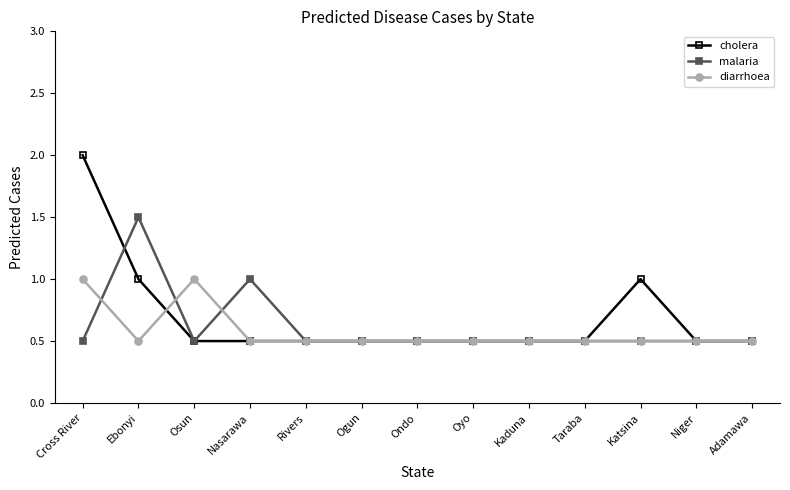

How many distinct data groups are displayed?

3